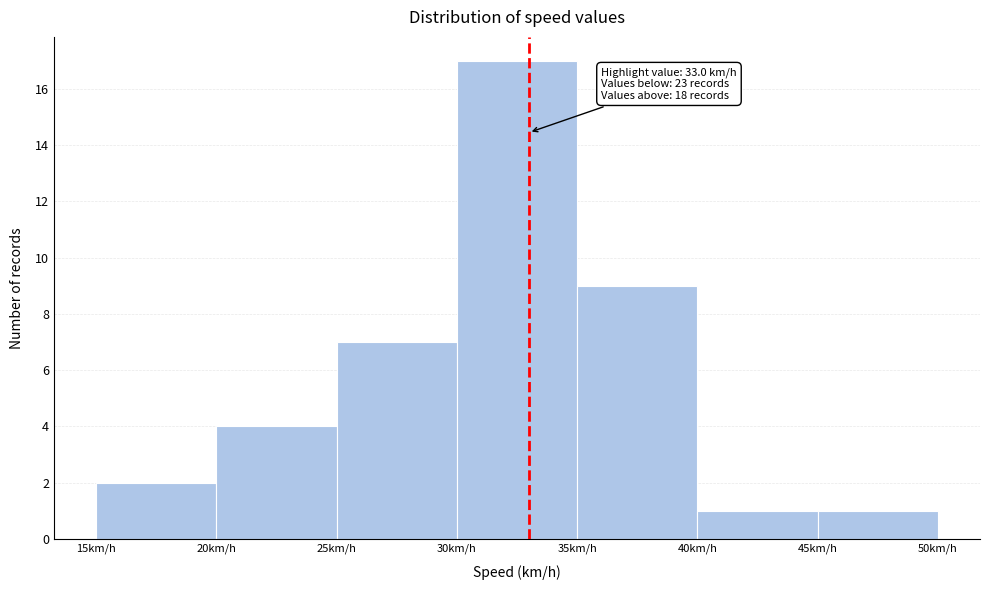

Which range on the x-axis has the tallest bar?

30 to 35